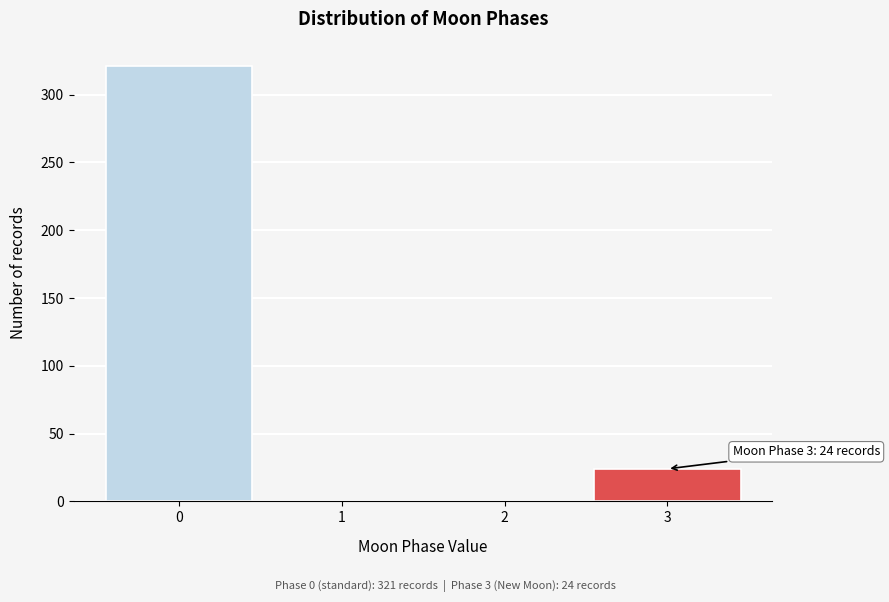

Reading right to left, what are all the values shown in this chart?

3=24	2=0	1=0	0=321